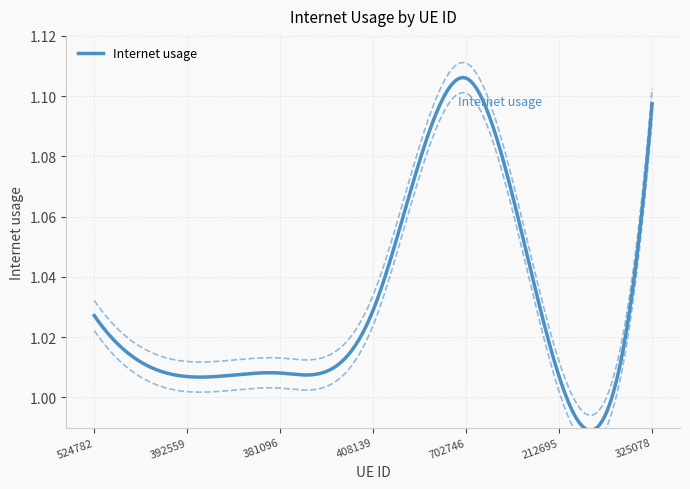

What is the difference between the values at 325078 and 392559?

0.1